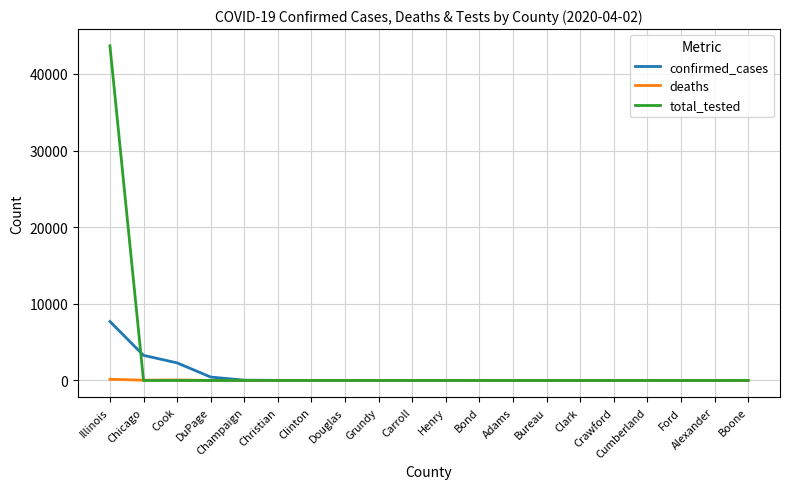

Which label corresponds to the largest value in the chart?

Illinois